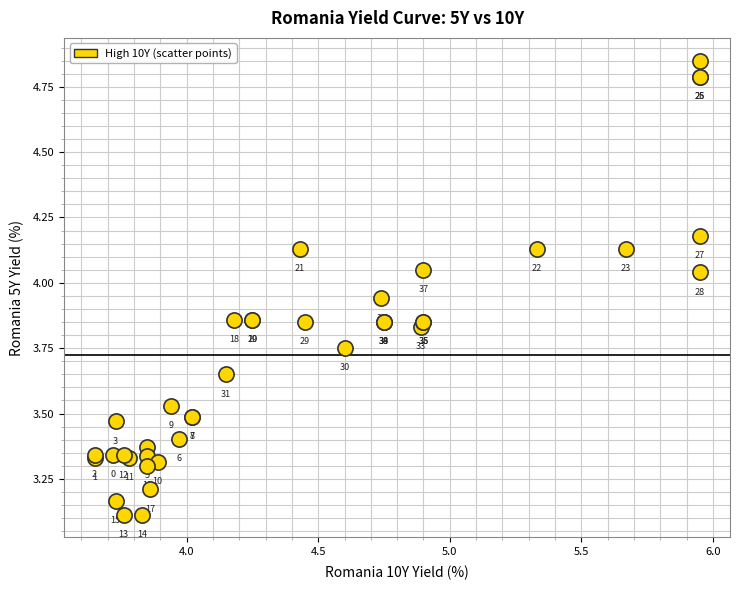

What Y value in the scatter plot is closest to 3?

3.1